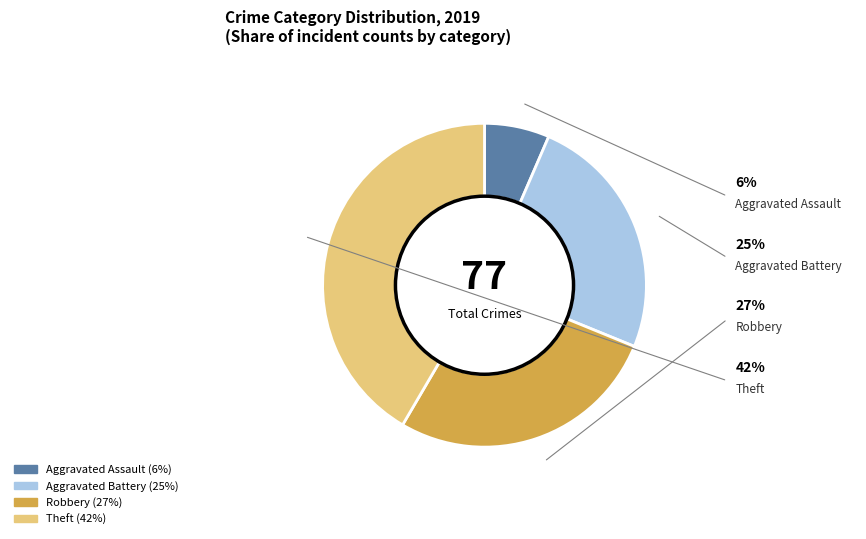

Which category has the biggest portion of the pie?

Theft